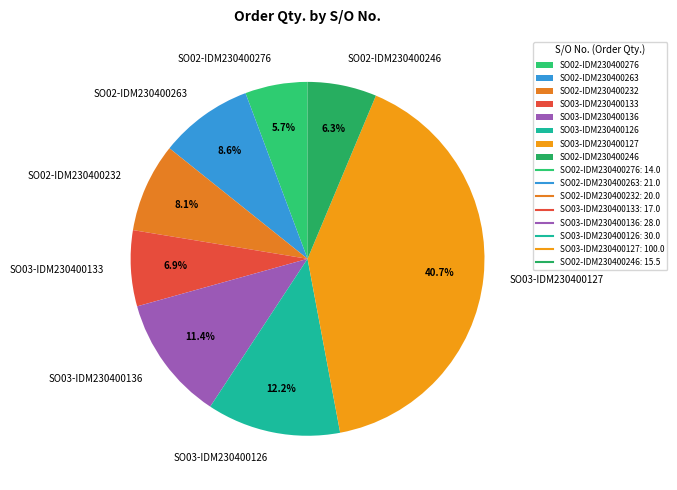

To the nearest percent, what portion does SO03-IDM230400133 represent?

7%